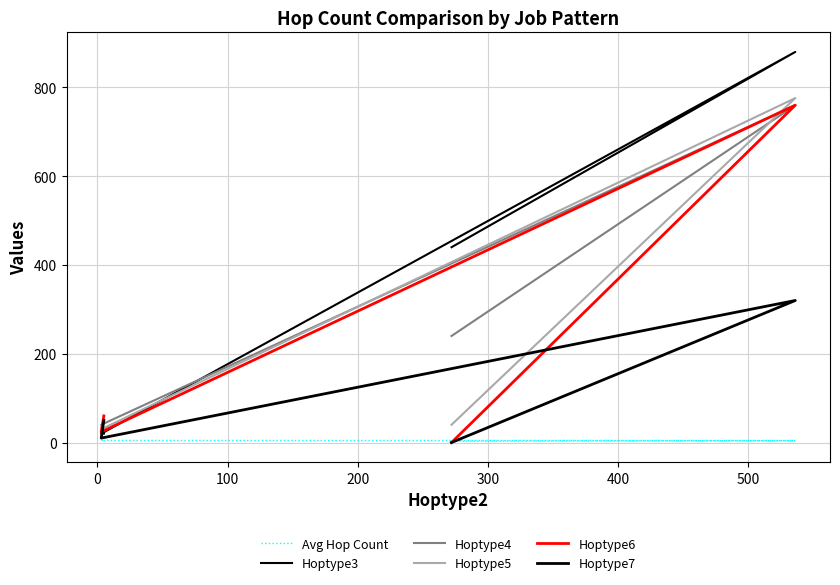

The value of Avg Hop Count at 100 is 4.7. True or false?

True